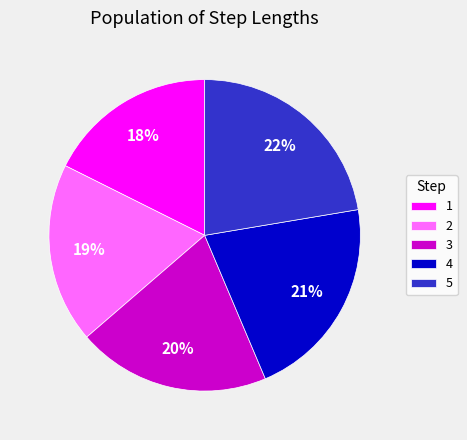

Count the number of slices in the pie.

5